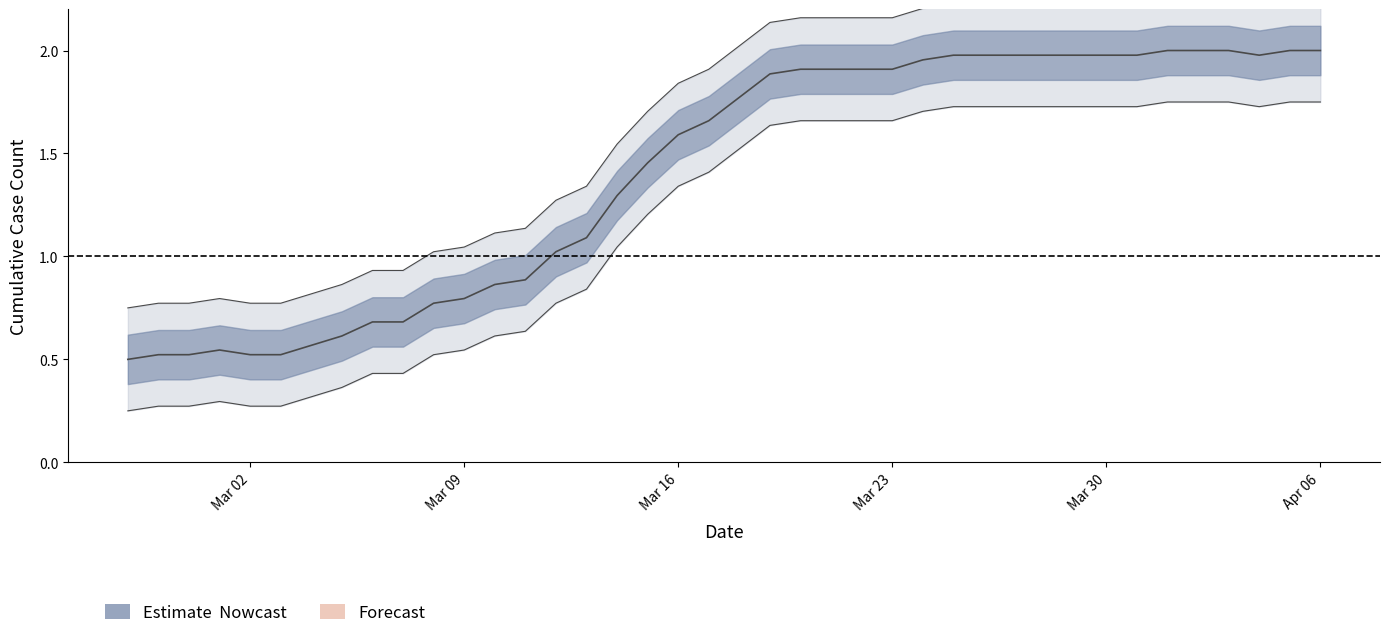

Which category has the highest value across all series?

2020-04-01